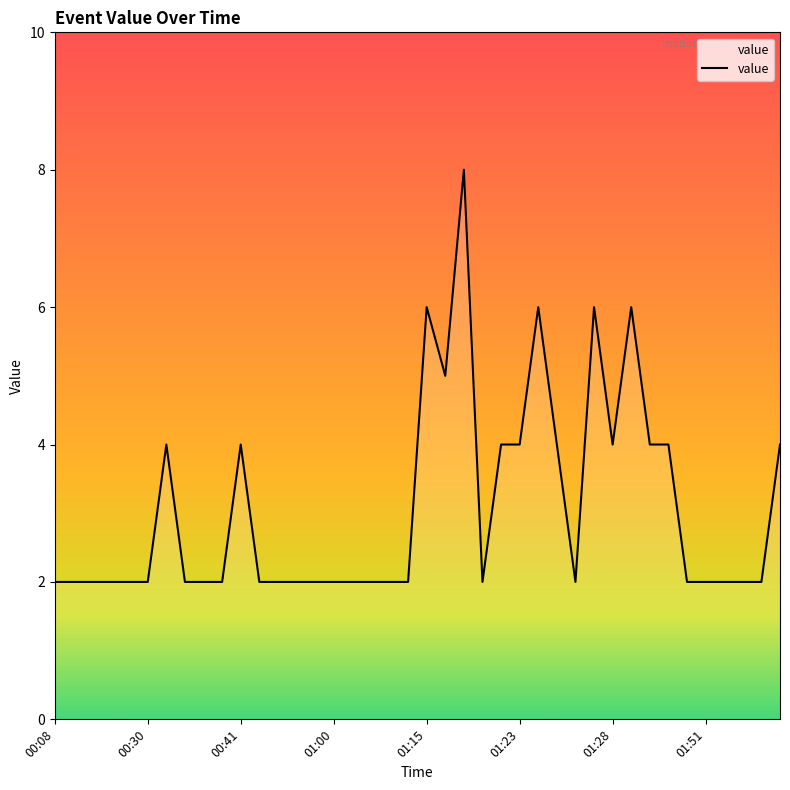

What is the maximum value shown in the chart?

8